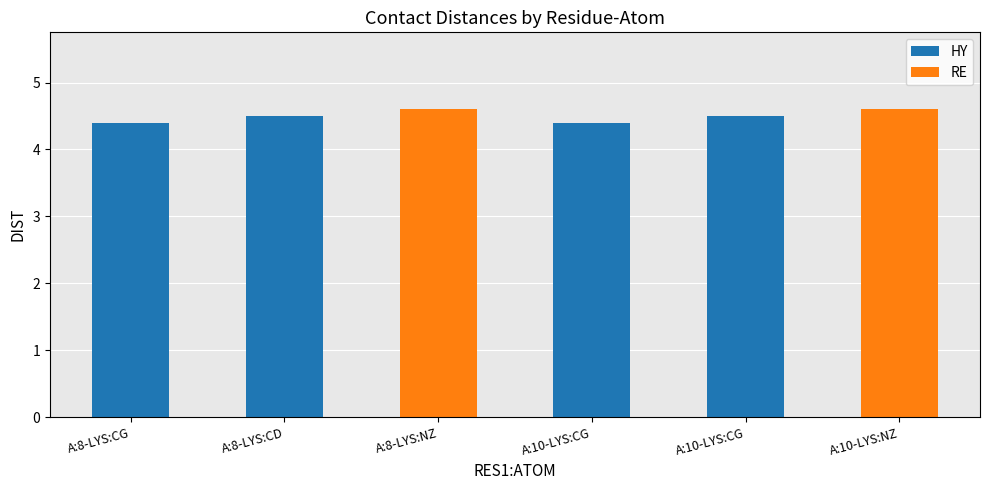

Rank the categories by value from lowest to highest.

A:8-LYS:CG, A:10-LYS:CG, A:8-LYS:CD, A:10-LYS:CG, A:8-LYS:NZ, A:10-LYS:NZ